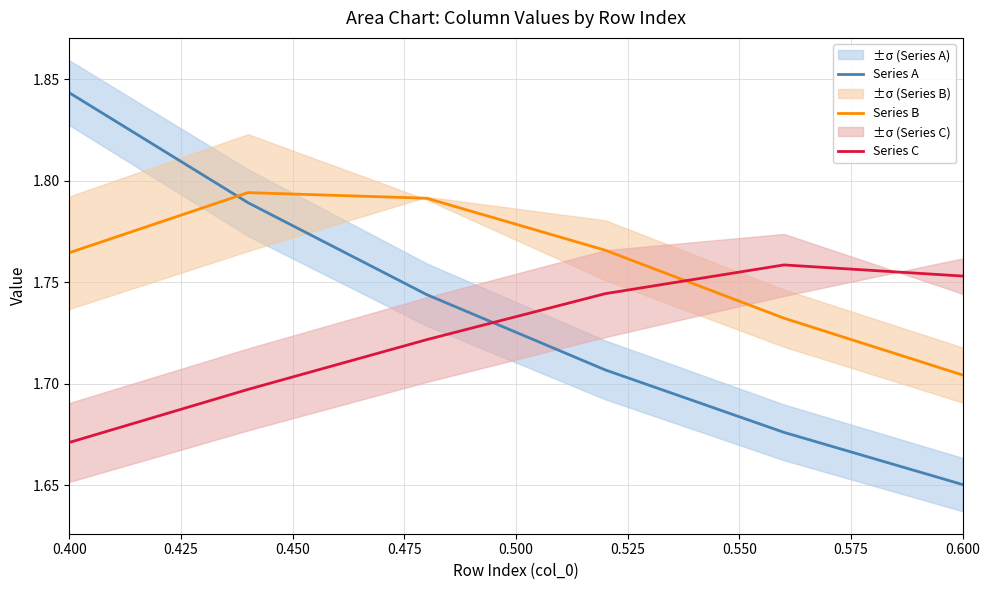

Count the Series C values in the range 1 to 2.

6